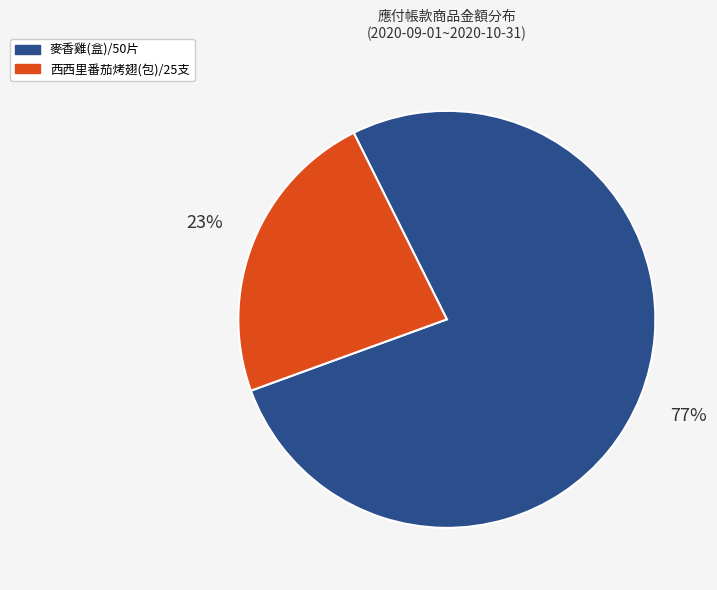

How many segments does this pie chart have?

2